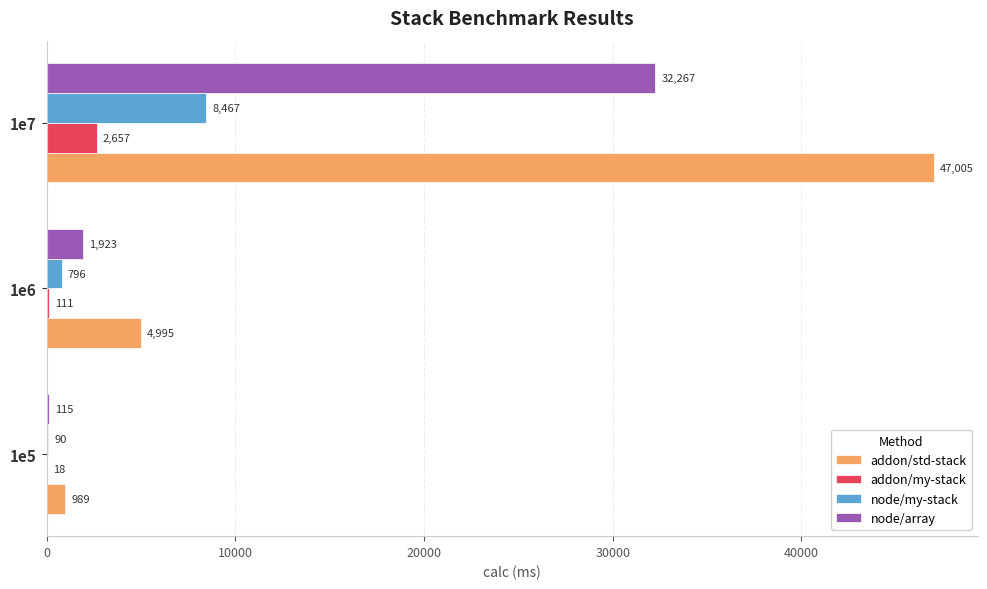

Which series changed the most between 1e5 and 1e6?

addon/std-stack